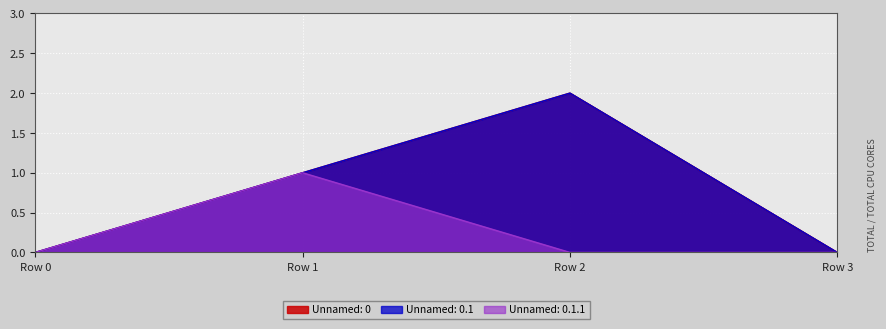

Which category has the highest value across all series?

Row 2